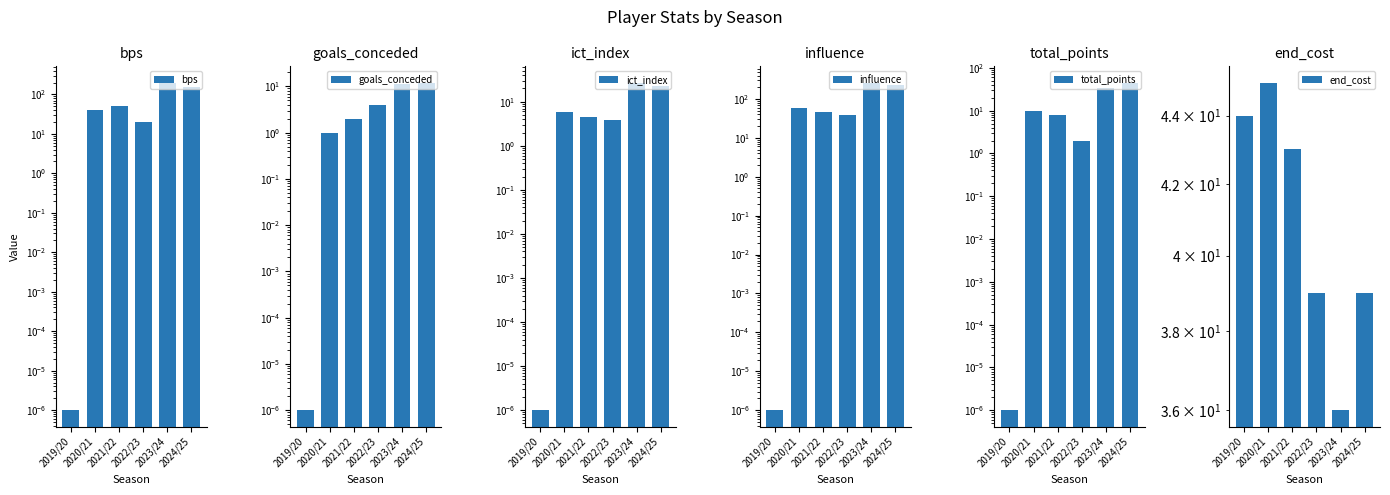

True or false: influence has a value of 123.0 at 2024/25.

False